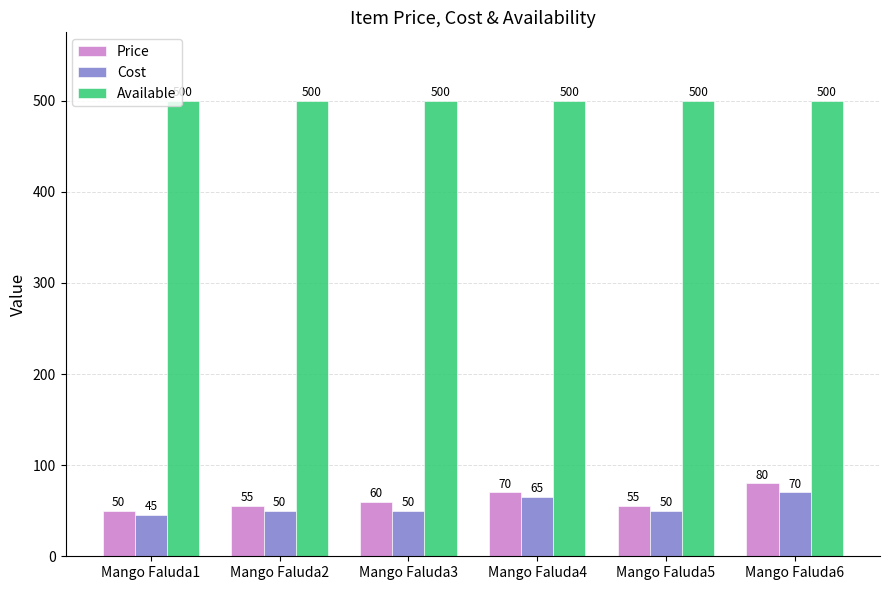

Reading left to right, extract all data points from this chart.

Price: Mango Faluda1=50	Mango Faluda2=55	Mango Faluda3=60	Mango Faluda4=70	Mango Faluda5=55	Mango Faluda6=80
Cost: Mango Faluda1=45	Mango Faluda2=50	Mango Faluda3=50	Mango Faluda4=65	Mango Faluda5=50	Mango Faluda6=70
Available: Mango Faluda1=500	Mango Faluda2=500	Mango Faluda3=500	Mango Faluda4=500	Mango Faluda5=500	Mango Faluda6=500